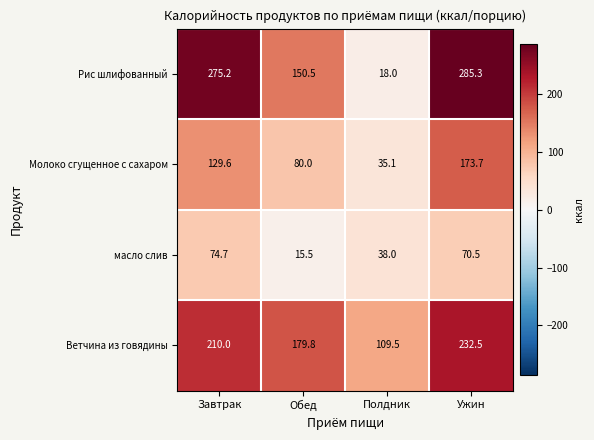

What is the difference between the Ветчина из говядины values at Обед and Ужин?

52.7